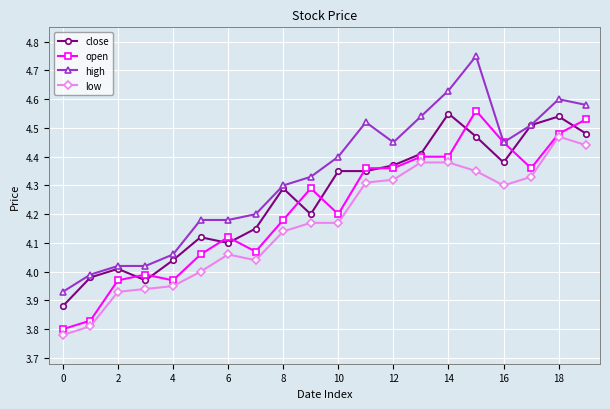

Which series has the largest total across all categories?

high